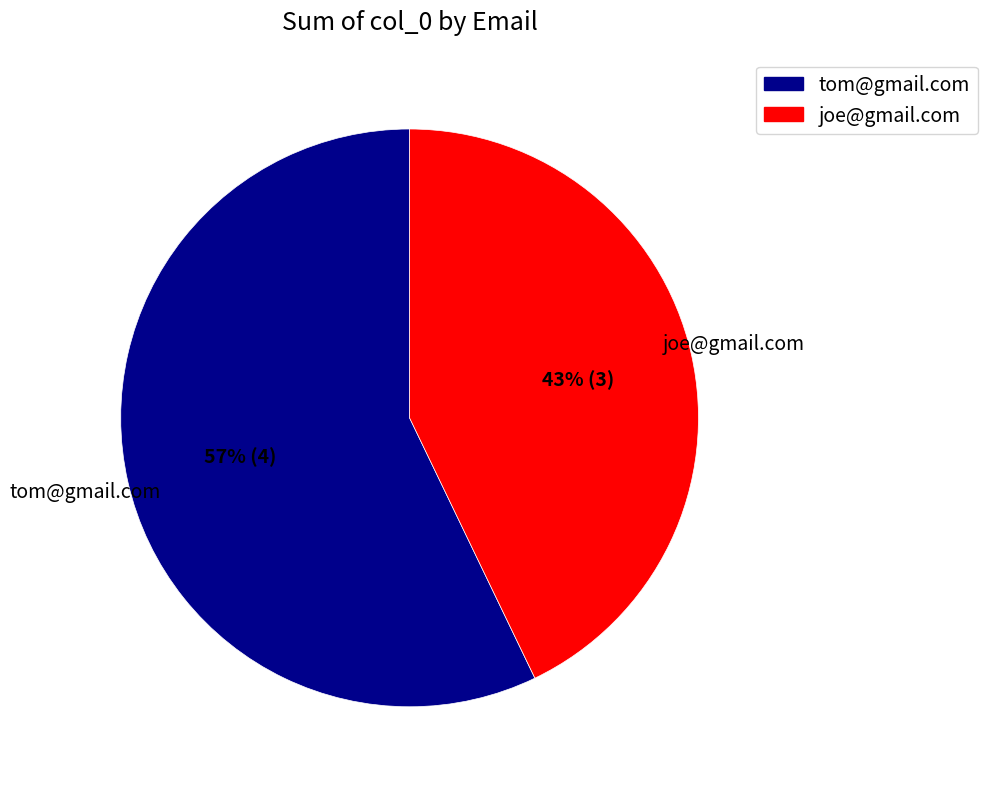

To the nearest percent, what is the combined percentage of joe@gmail.com and tom@gmail.com?

100%